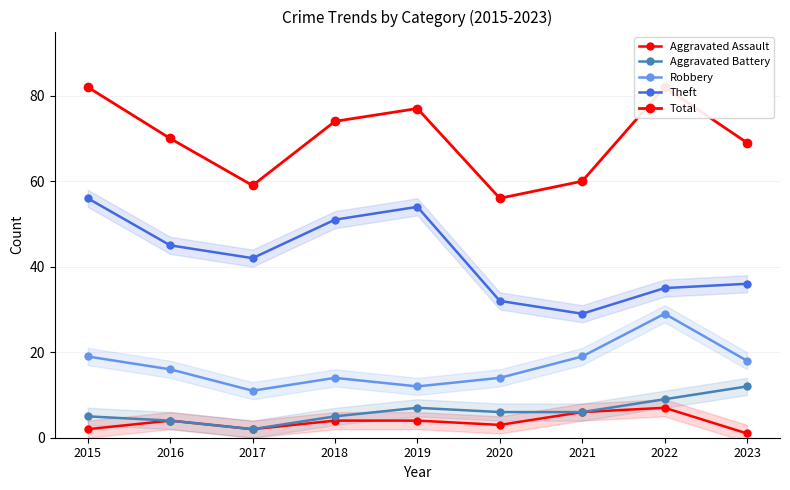

What is the value of the Total point at the 2nd from the left?

70